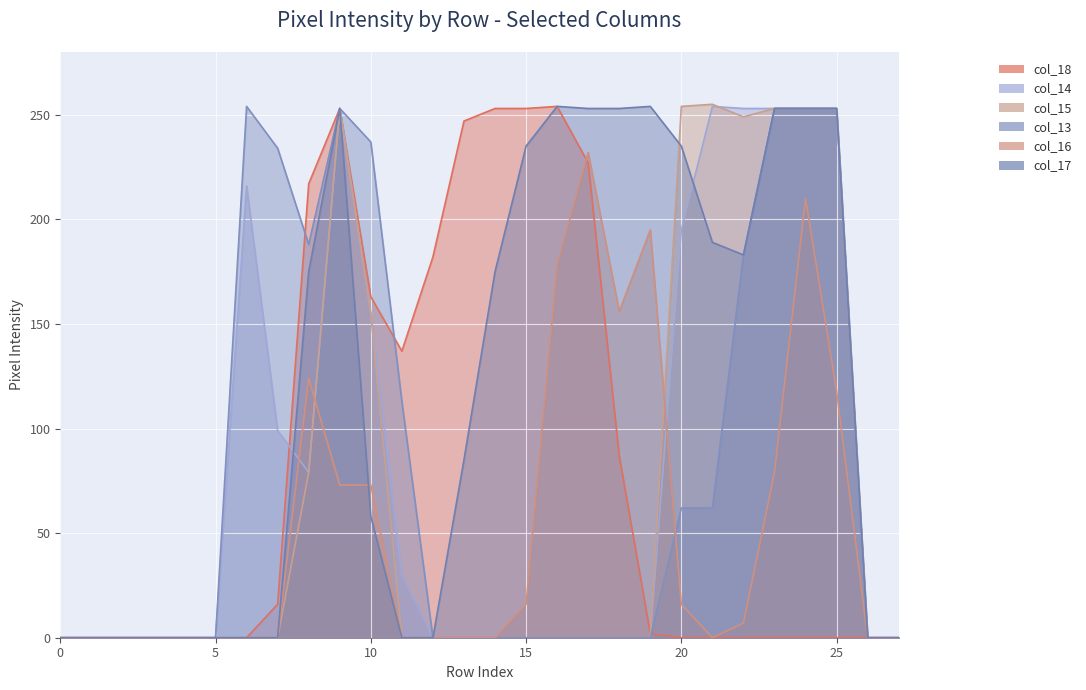

Is the value of col_14 at 1 greater than the value of col_13 at 17?

No